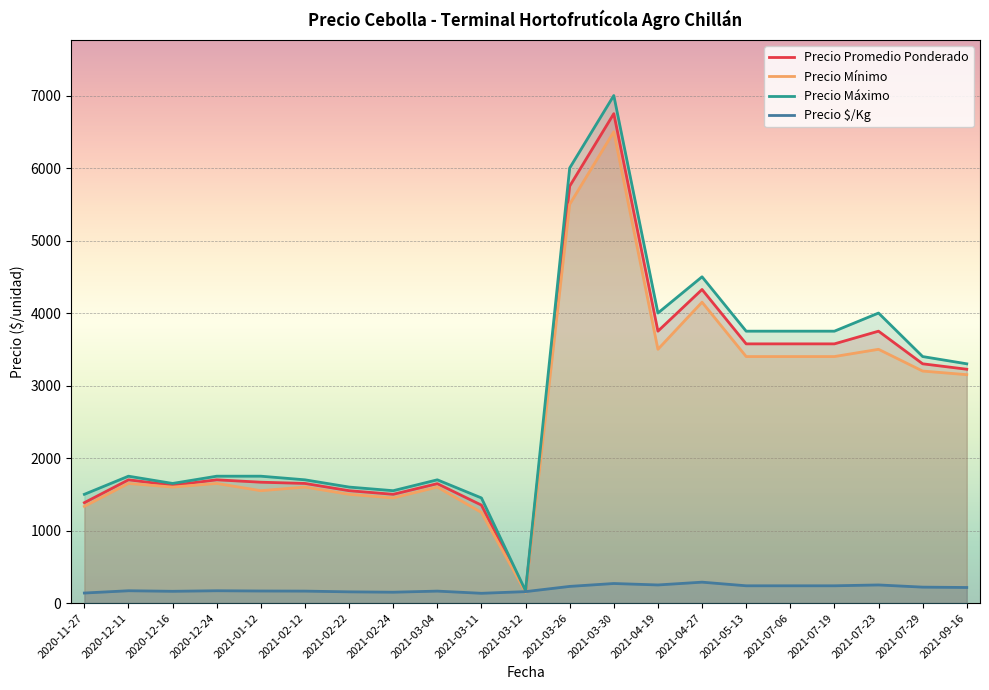

The value of Precio Promedio Ponderado at 2021-07-29 is 3300.0. True or false?

True